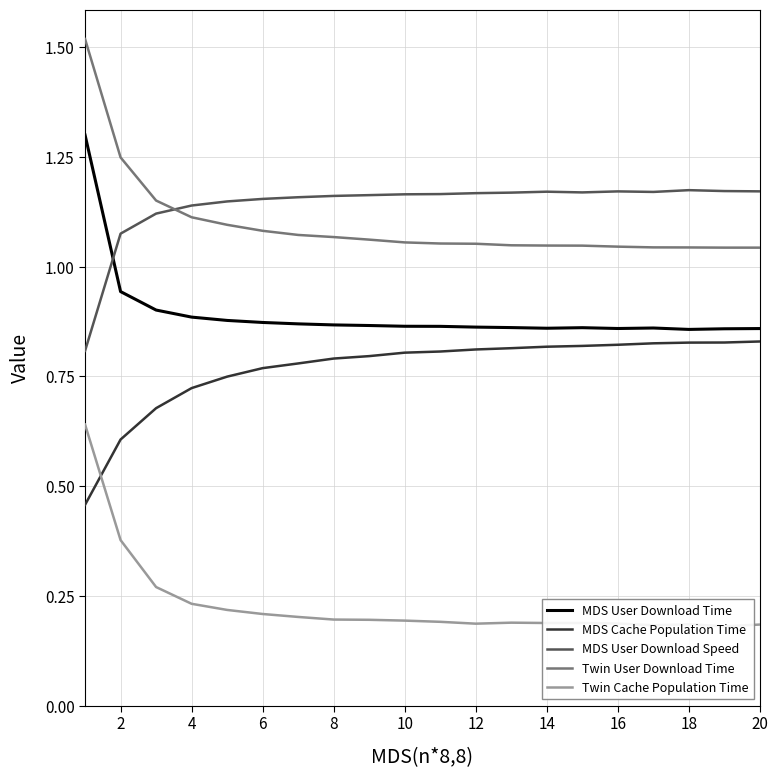

Is the value of Twin User Download Time at 14 greater than the value of MDS User Download Speed at 18?

No